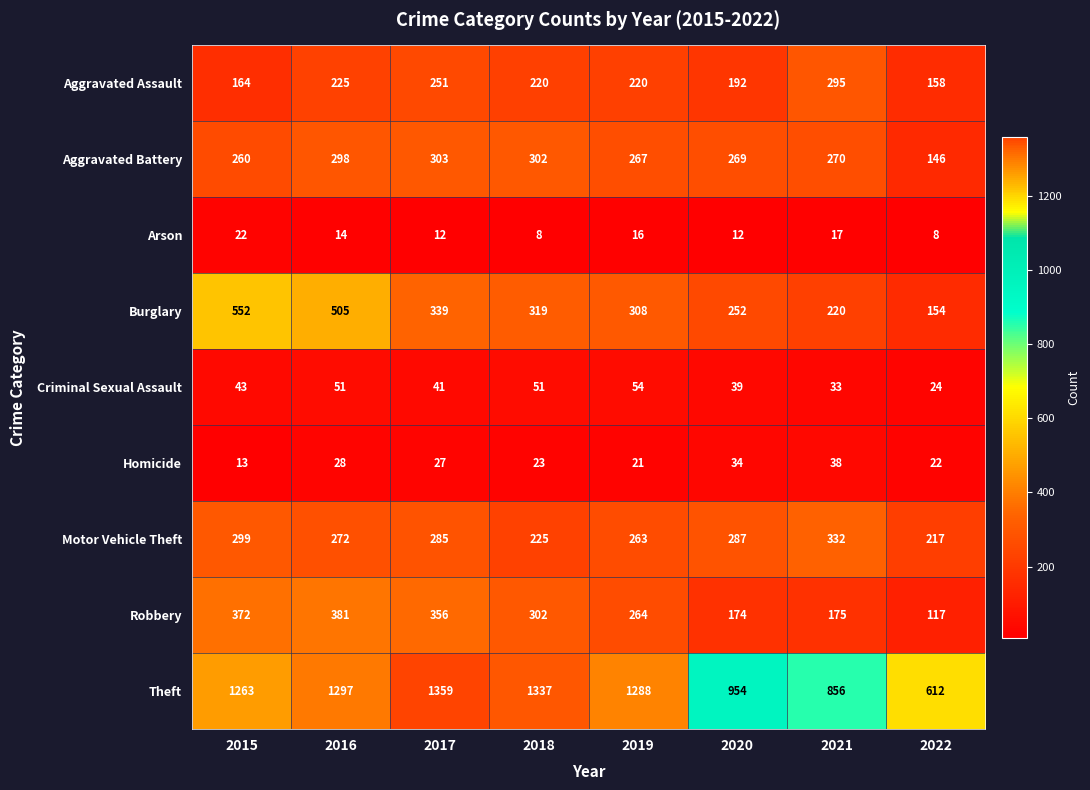

Which series has the largest total across all categories?

Theft